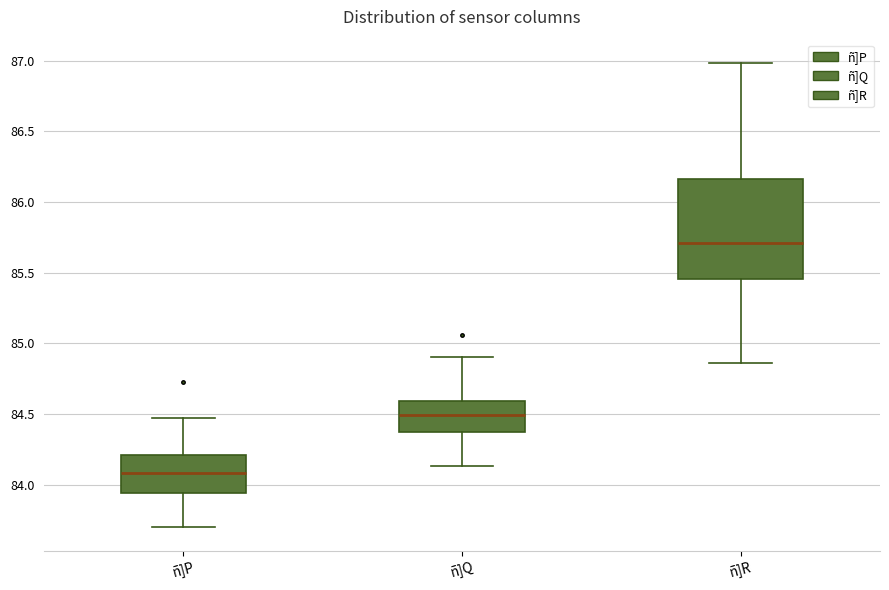

Reading left to right, read every box against the y-axis: the position of its median line, the range the box covers, and the ends of its whiskers. The values are not printed on the chart, so give them approximately, as read against the axis.

ñ]P: median 84.10, box 83.95 to 84.20, whiskers 83.70 to 84.45
ñ]Q: median 84.50, box 84.40 to 84.60, whiskers 84.15 to 84.90
ñ]R: median 85.70, box 85.45 to 86.15, whiskers 84.85 to 87.00